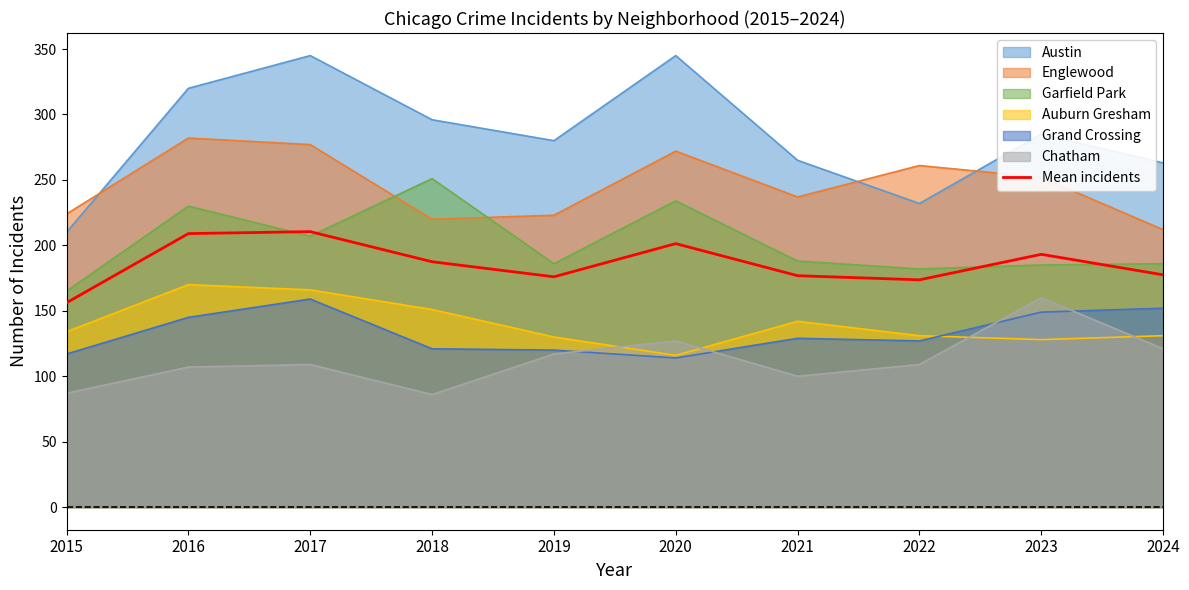

What is the greatest value displayed?

345.0